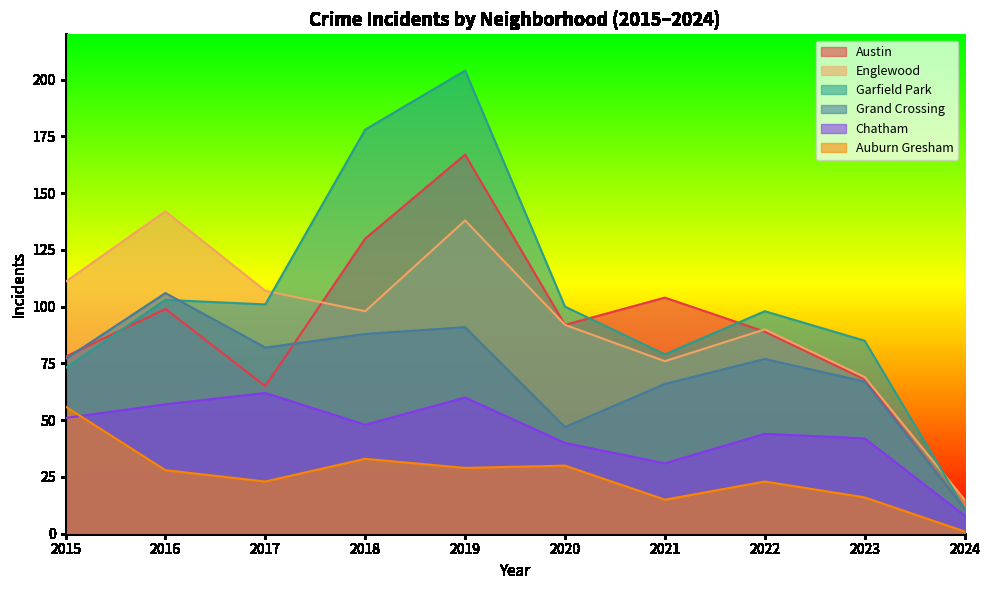

How many lines are shown in the chart?

6